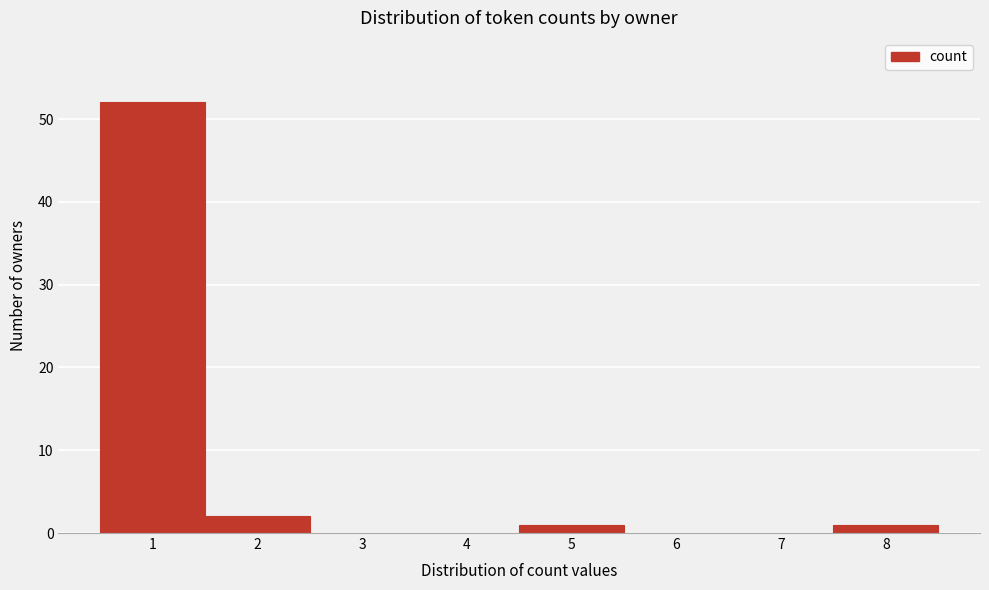

Reading left to right, transcribe all the data shown in this chart.

1=52	2=2	3=0	4=0	5=1	6=0	7=0	8=1